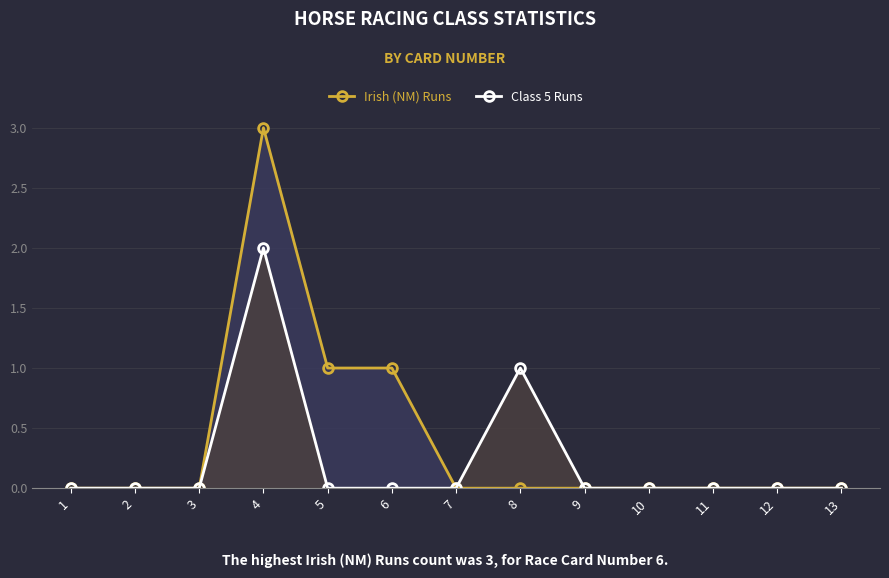

What is the difference between the second highest and minimum values in the Class 5 Runs series?

1